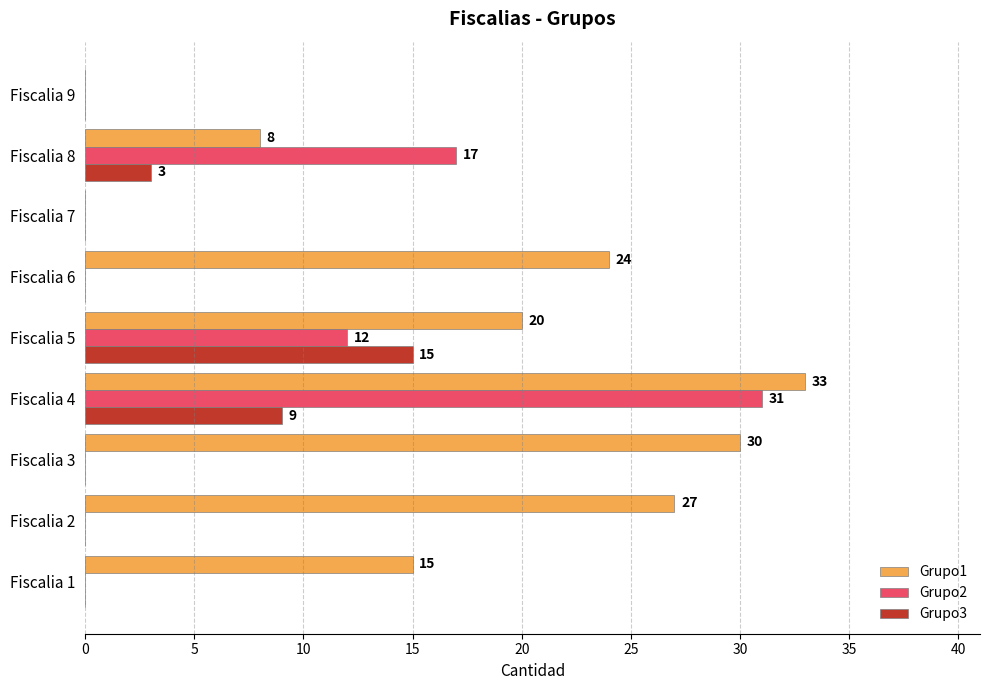

Which series has the largest total across all categories?

Grupo1